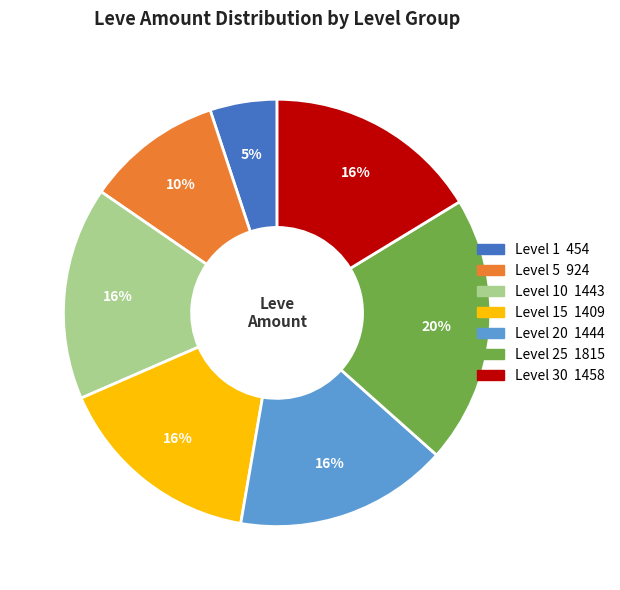

How many segments does this pie chart have?

7